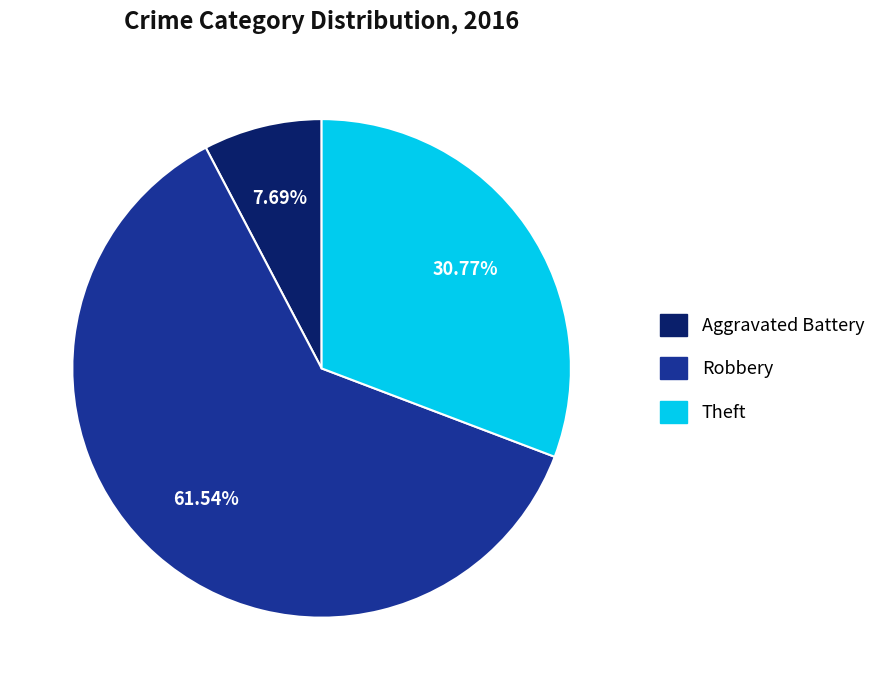

Which category has the biggest portion of the pie?

Robbery